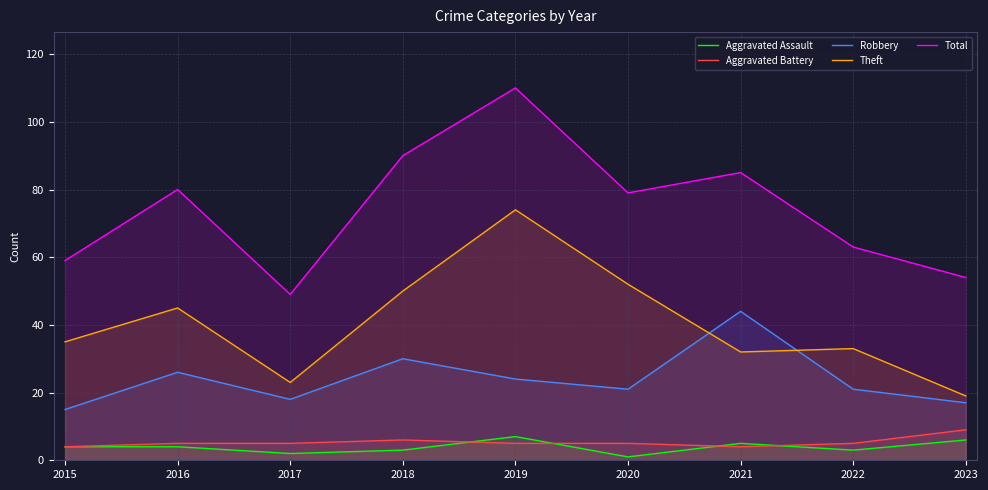

What is the sum of the Aggravated Battery values at 2018 and 2017?

11